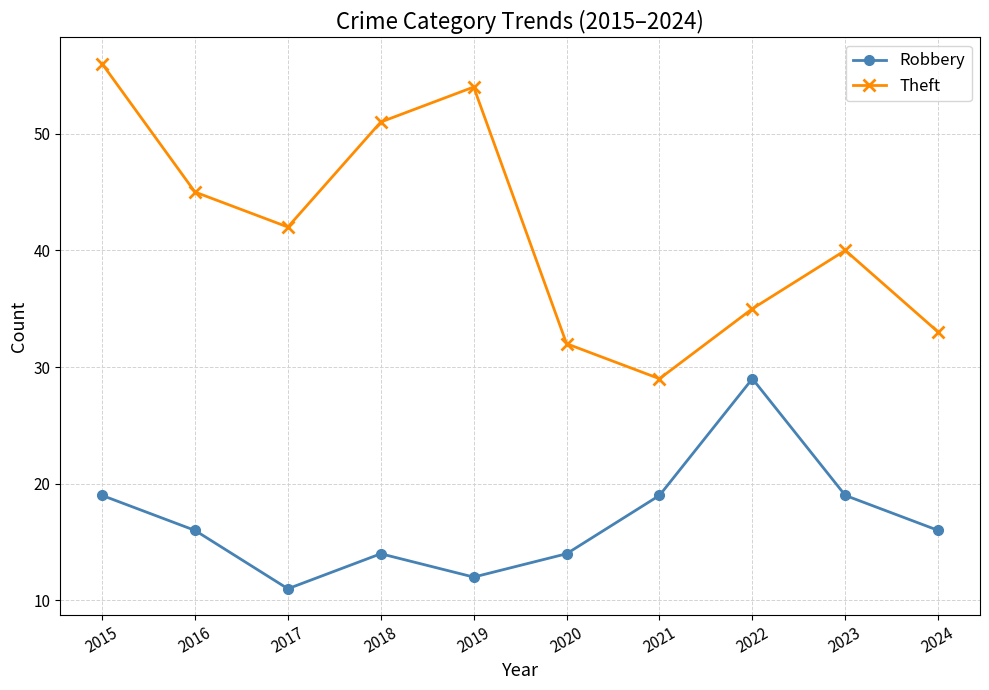

Which series has the widest spread of values?

Theft